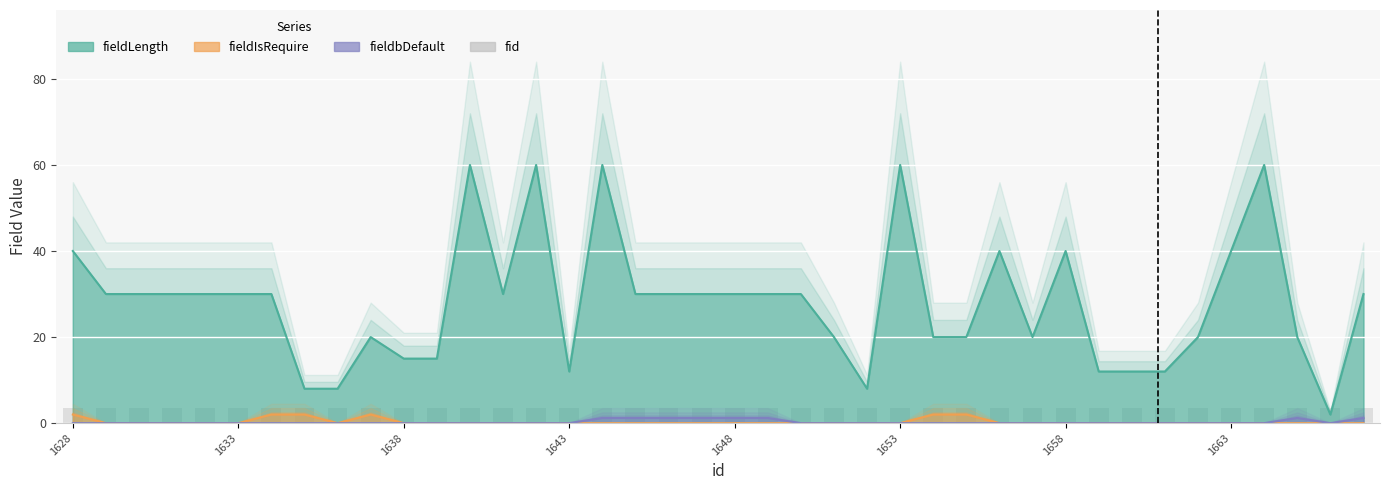

How many values in fieldIsRequire are above zero?

6